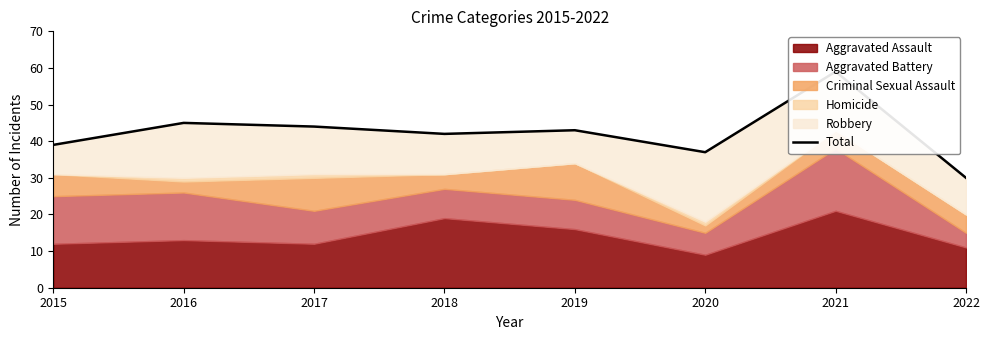

What is the sum of all values?

339